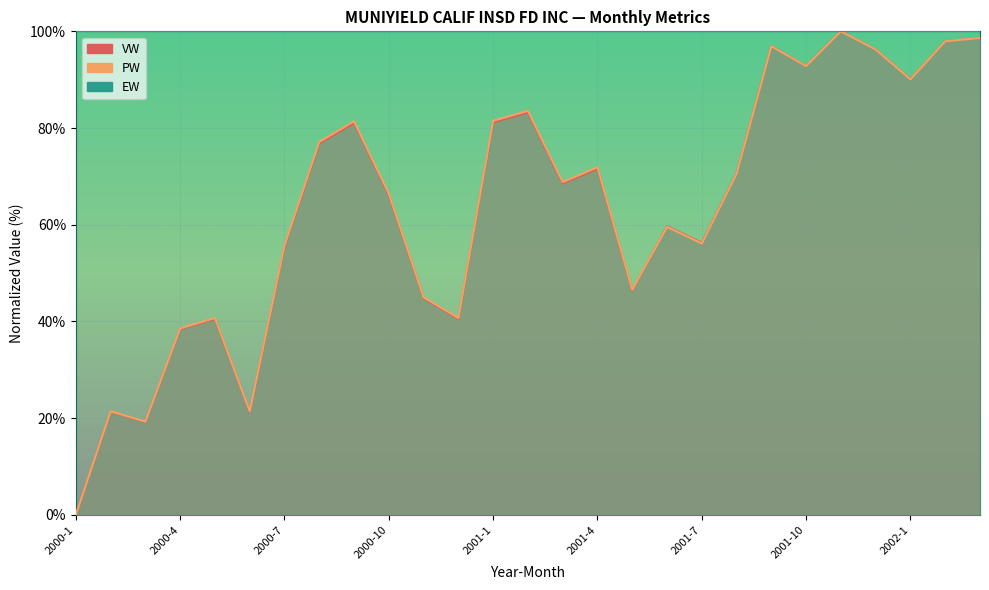

Which series ends up on top after the final intersection of PW and VW?

VW